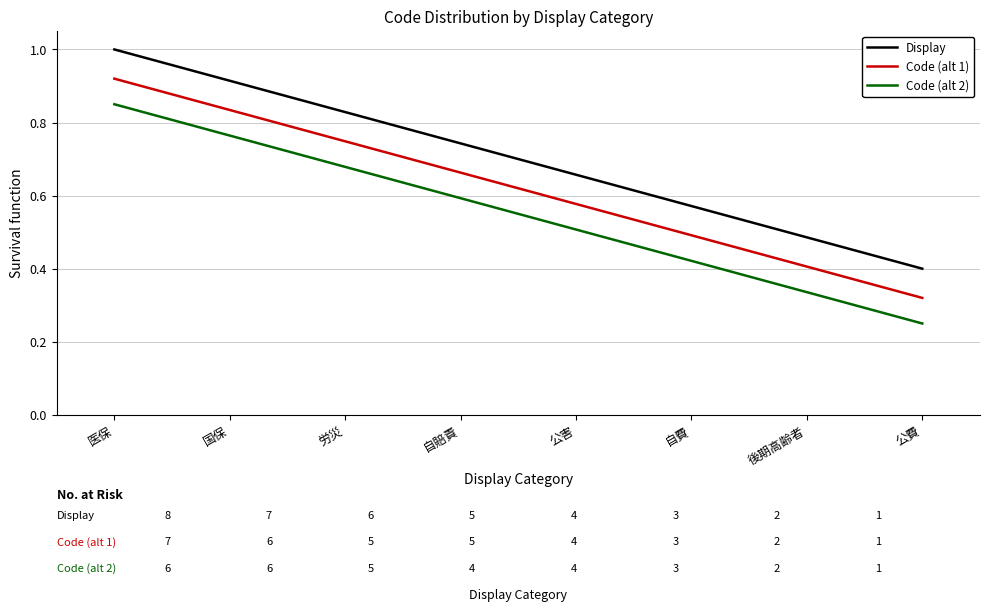

What are all the series names shown in the legend?

Display, Code (alt 1), Code (alt 2)